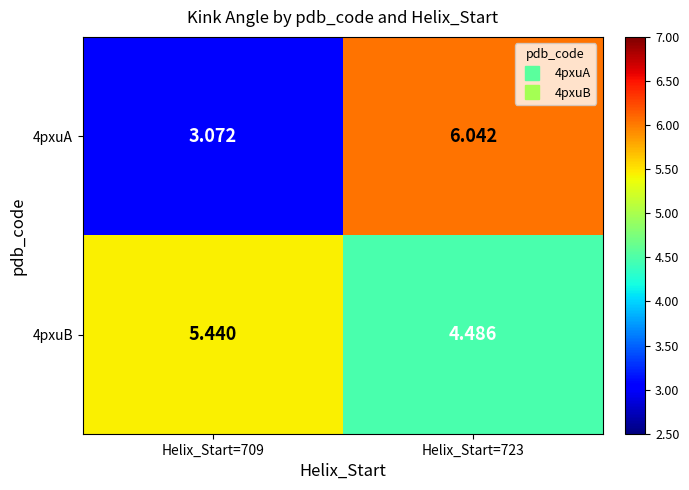

At which category does the chart reach its minimum across all series?

Helix_Start=709